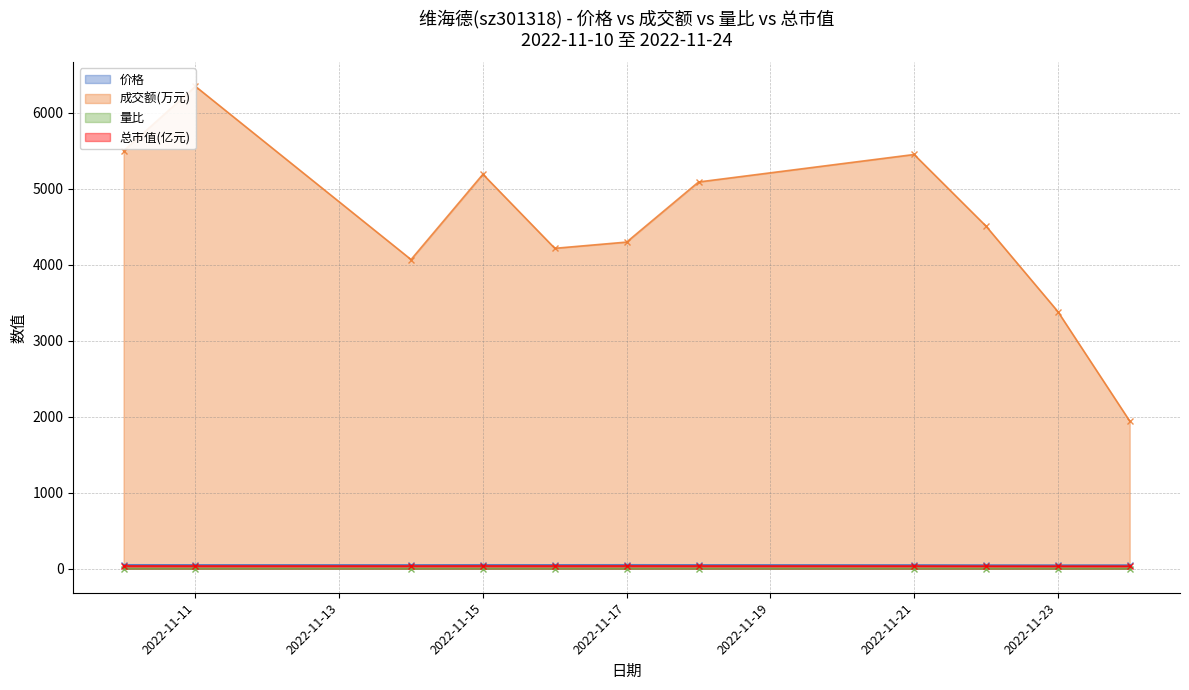

True or false: 量比 and 价格 cross at least once.

False